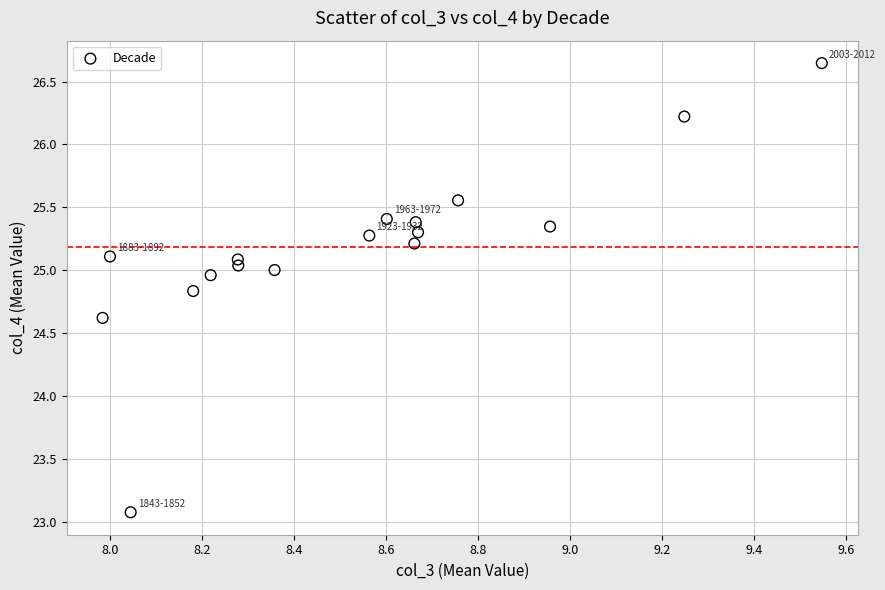

What Y value in the scatter plot is closest to 24?

24.6